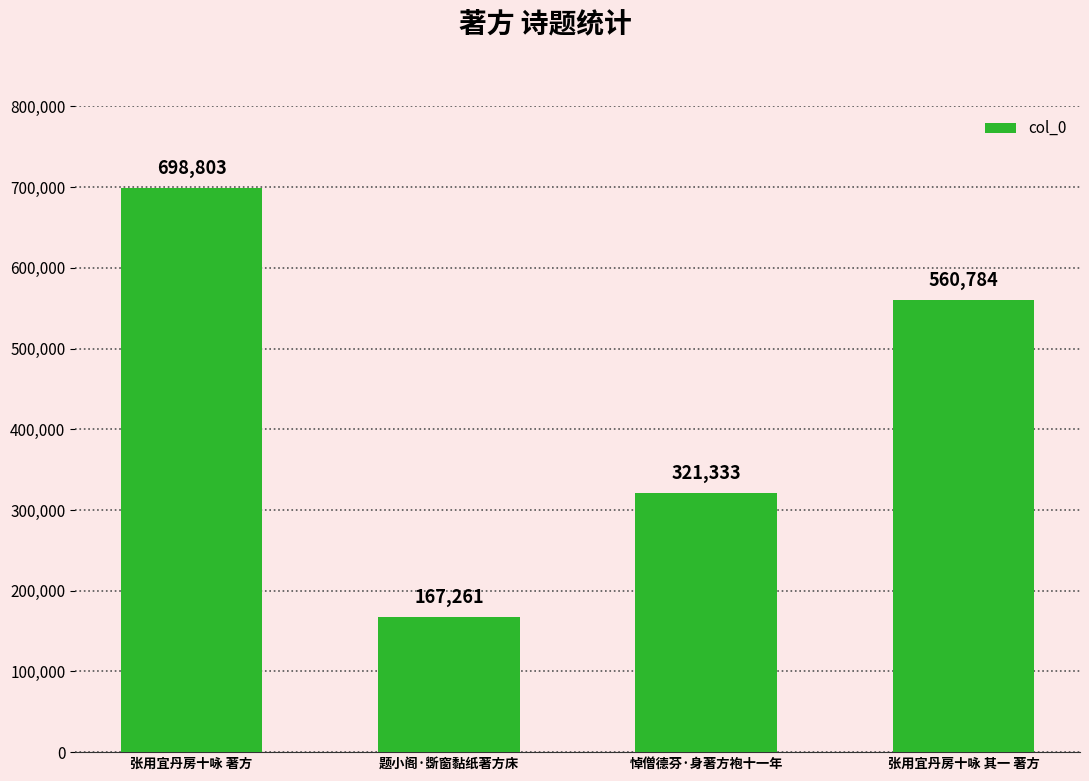

Which has a higher value, 张用宜丹房十咏 其一 著方 or 题小阁·斲窗黏纸著方床?

张用宜丹房十咏 其一 著方